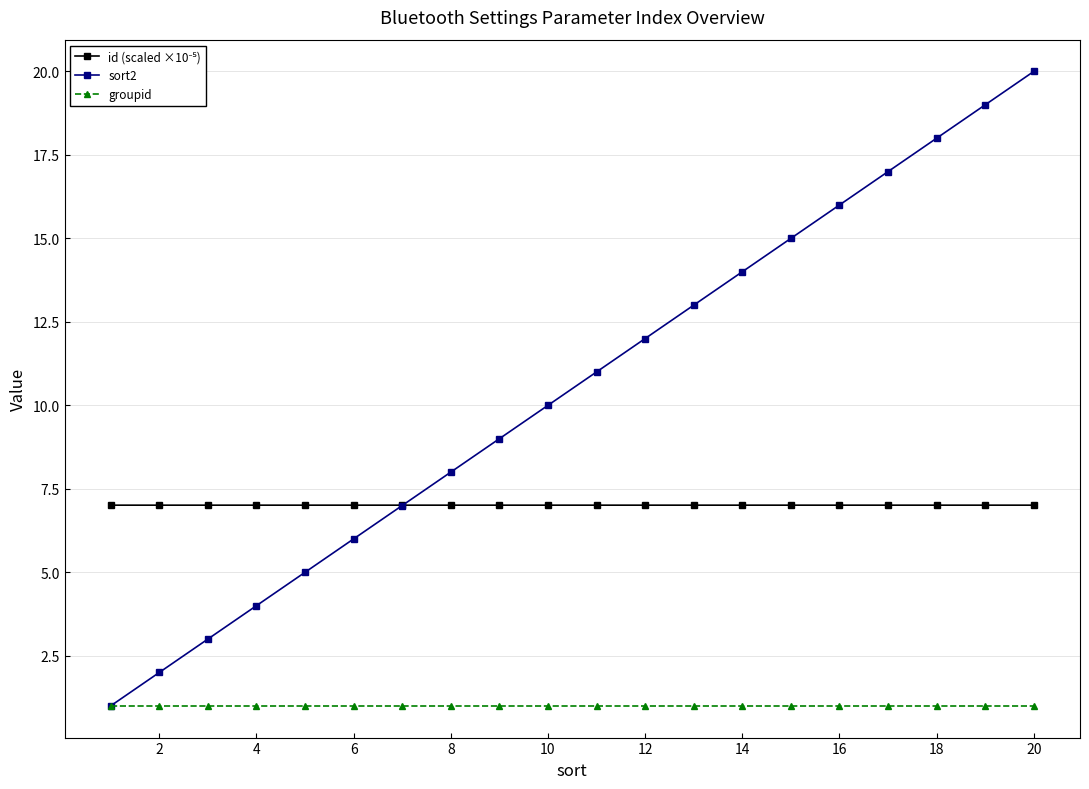

What is the minimum value shown in the chart?

1.0